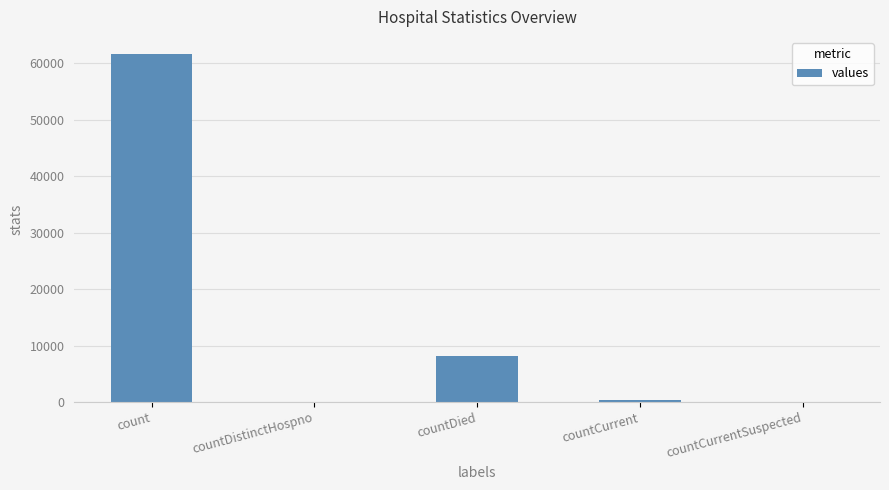

What is the change in value from countDistinctHospno to countCurrent?

+331